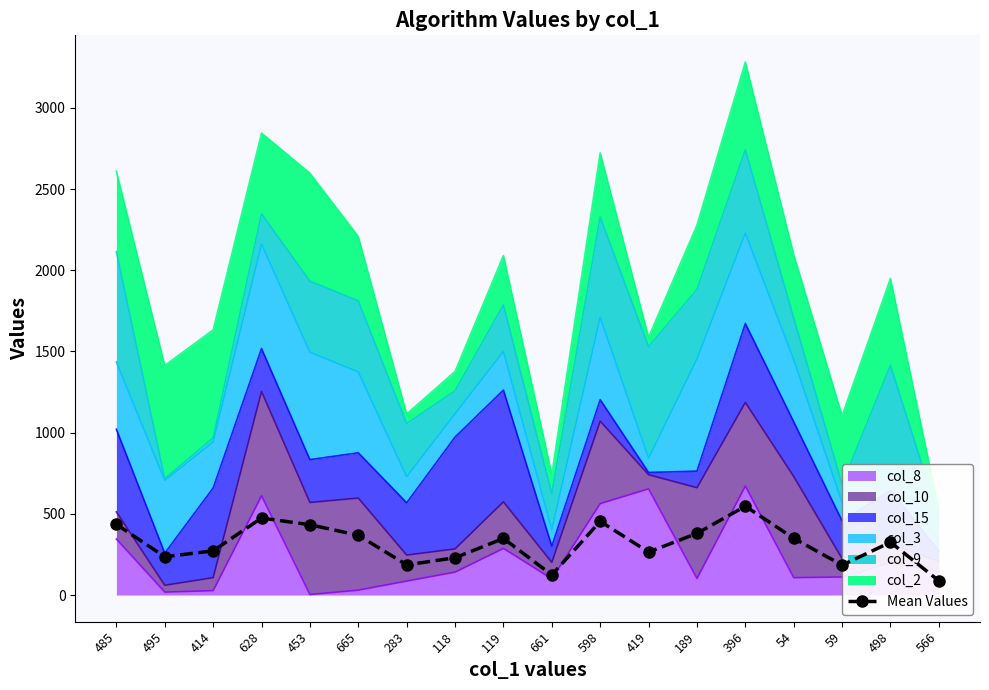

How many data points are less than 348?

9